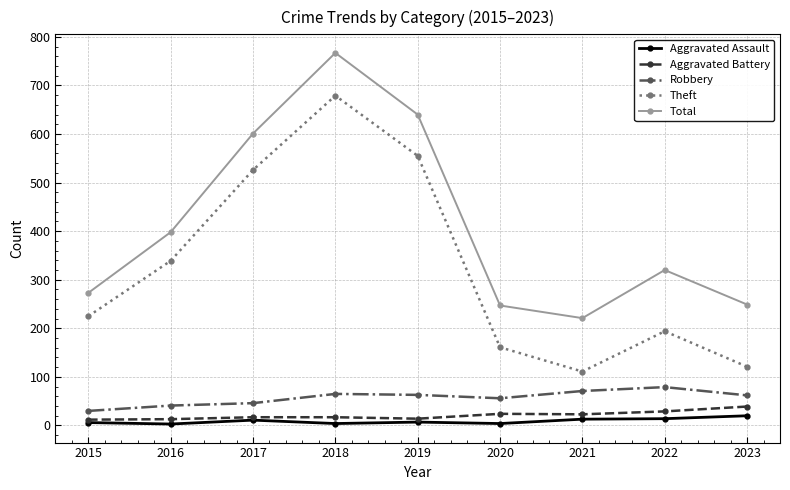

The Aggravated Battery series shows 17 at 2017. True or false?

True